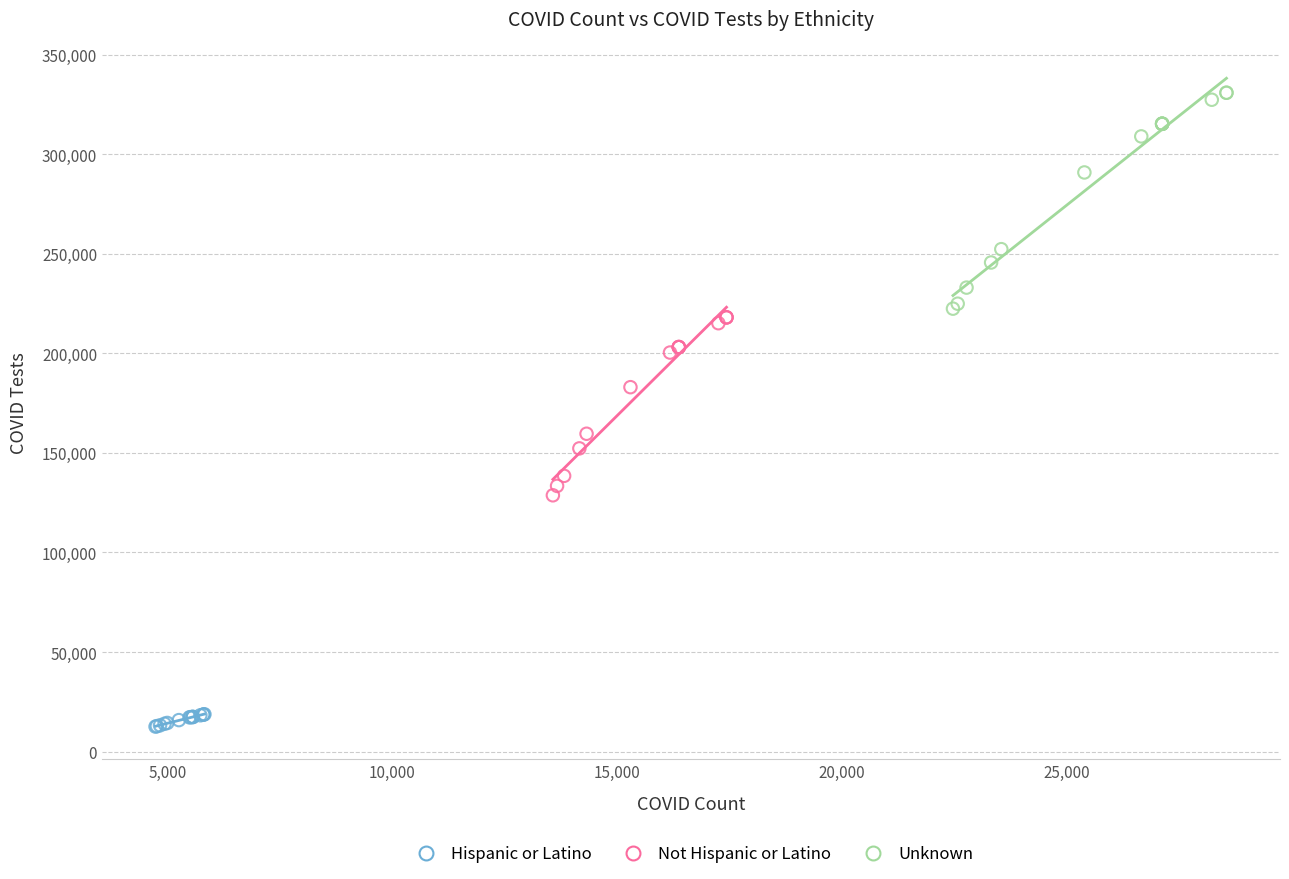

Which series reaches the minimum Y coordinate?

Hispanic or Latino